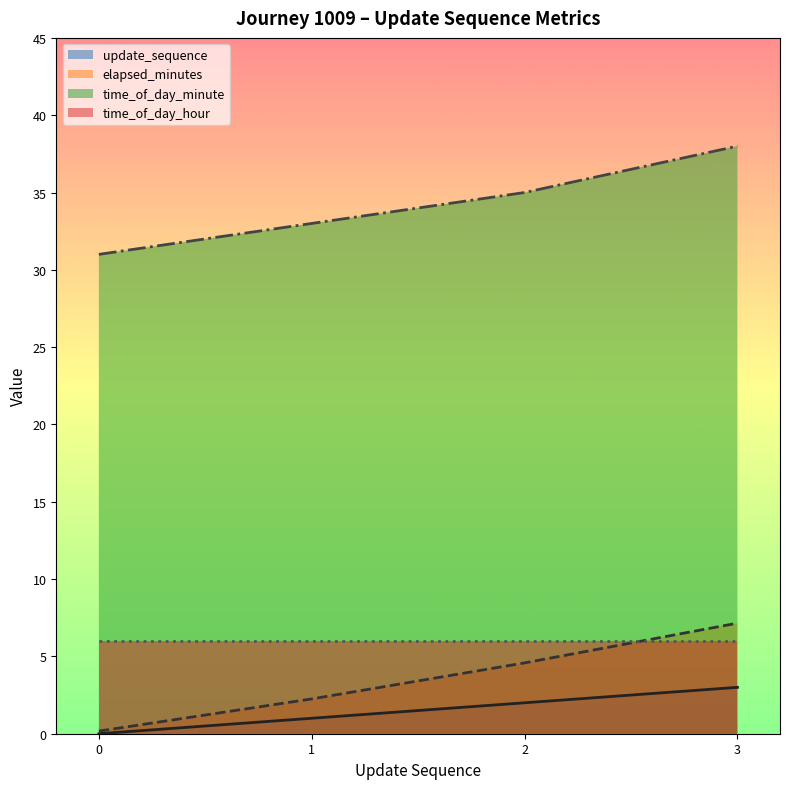

Which series has the largest total across all categories?

time_of_day_minute